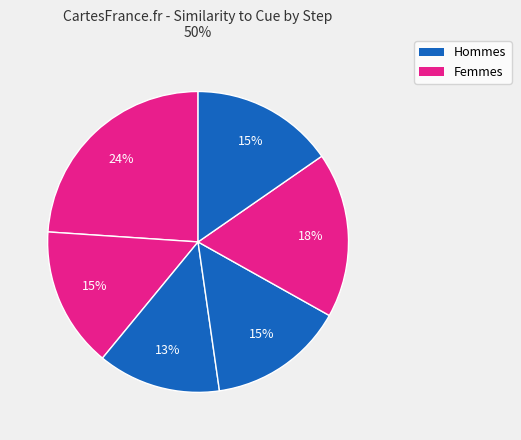

To the nearest percent, what is the average slice percentage?

17%